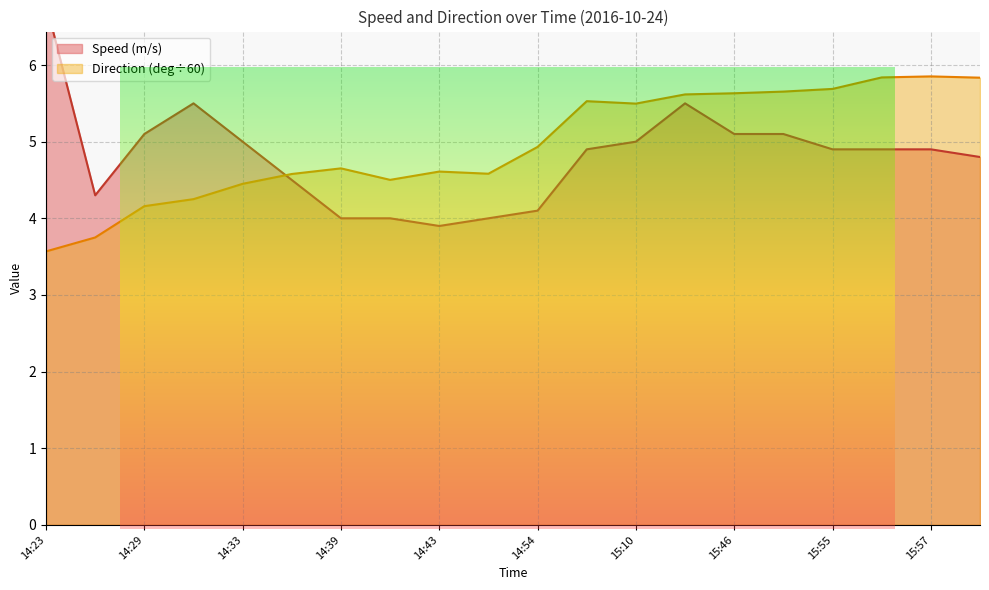

Where is the first local minimum for Direction (deg)?

14:41